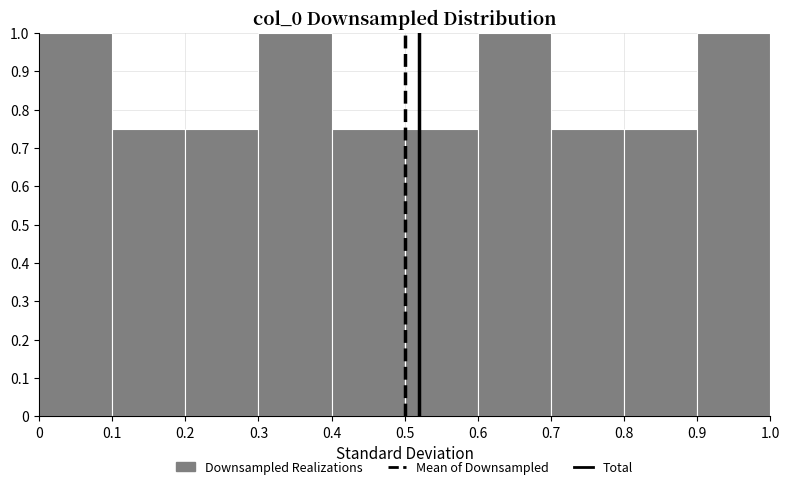

Reading left to right, list every bar in this chart as the range it spans on the x-axis followed by its height. The values are not printed on the chart, so give them approximately, as read against the axis.

0 to 0.1: 1.00
0.1 to 0.2: 0.75
0.2 to 0.3: 0.75
0.3 to 0.4: 1.00
0.4 to 0.5: 0.75
0.5 to 0.6: 0.75
0.6 to 0.7: 1.00
0.7 to 0.8: 0.75
0.8 to 0.9: 0.75
0.9 to 1.0: 1.00